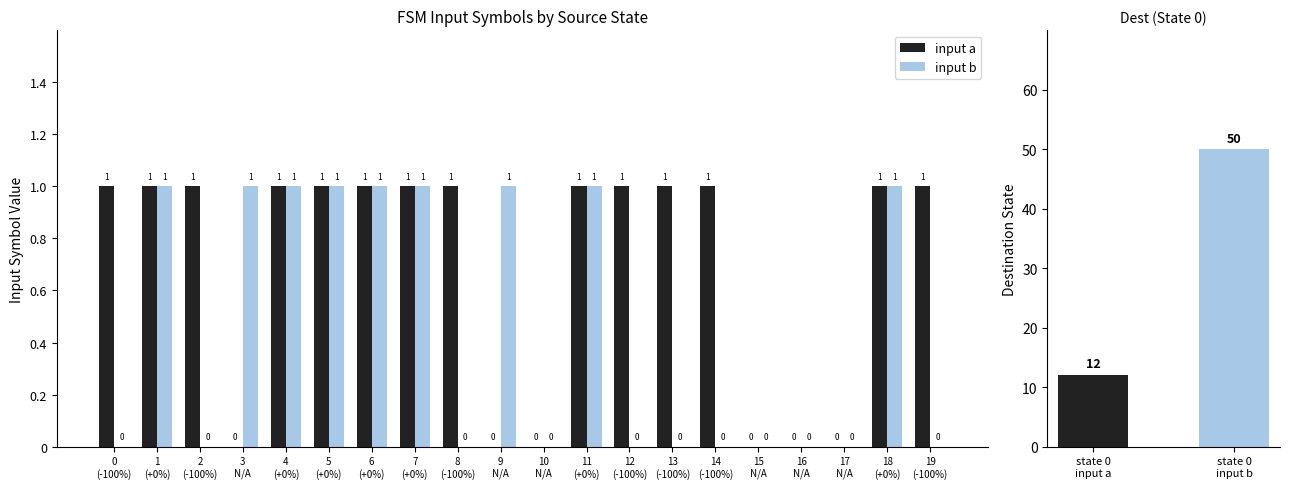

Between 16
N/A and 12
(-100%), which is larger?

12
(-100%)